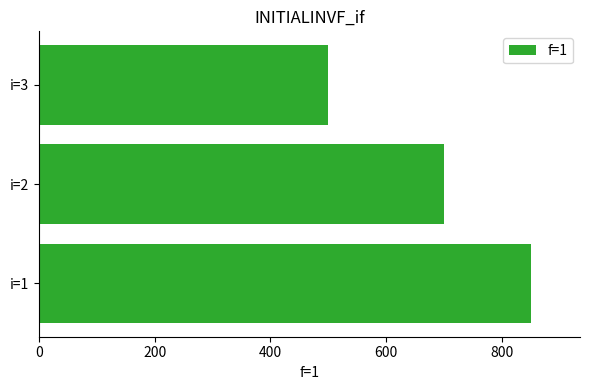

Which category has the lowest value across all series?

i=3